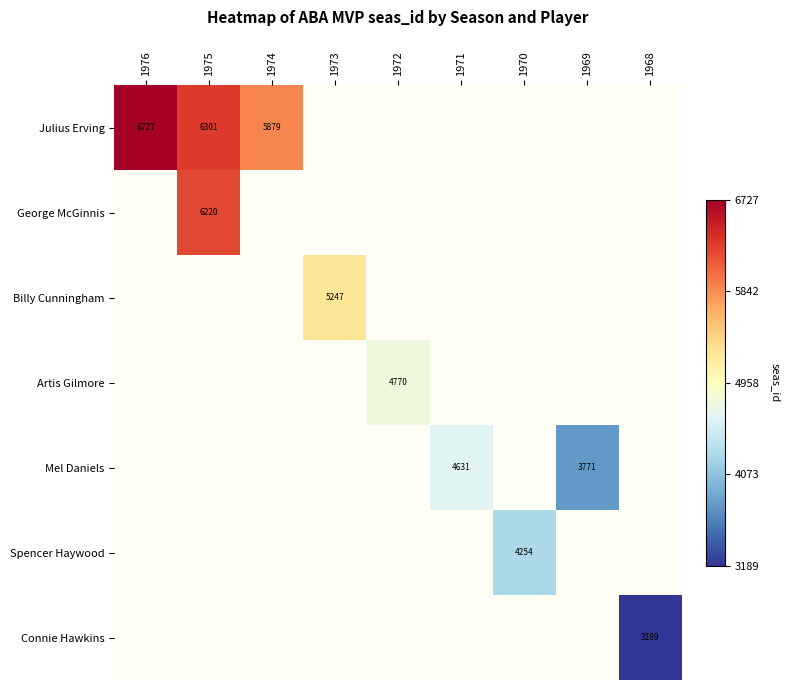

The value of Julius Erving at 1976 is 1734. True or false?

False